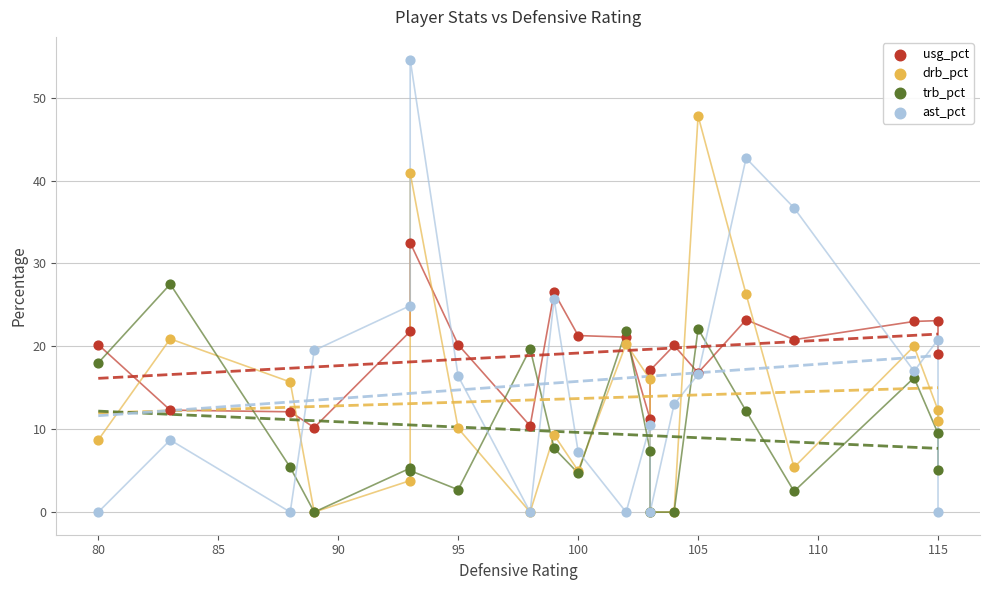

What are all the series names shown in the legend?

usg_pct, drb_pct, trb_pct, ast_pct